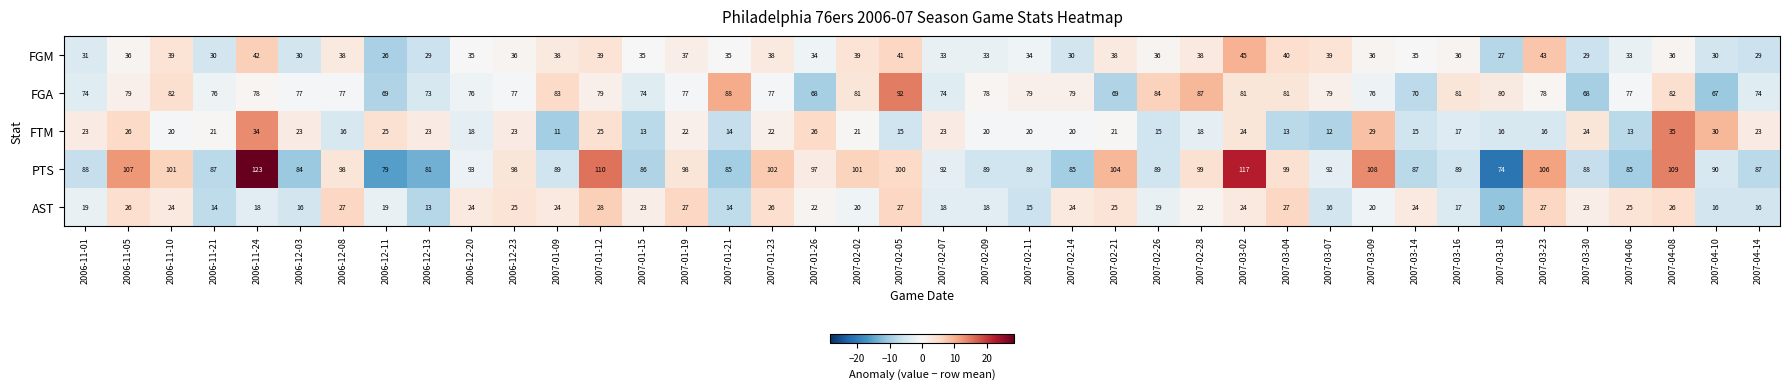

Count the number of data series in this chart.

5